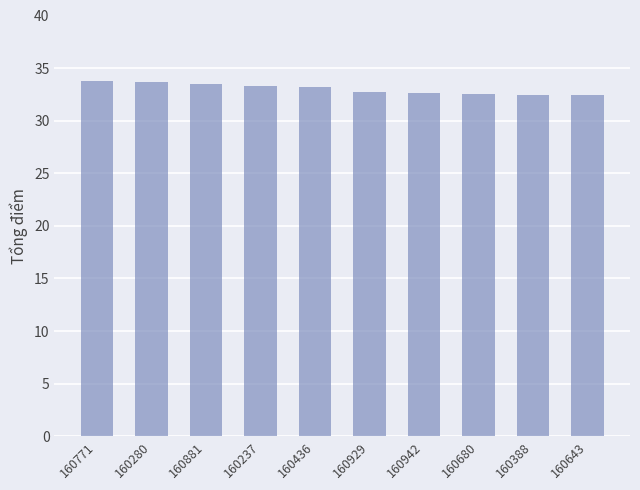

True or false: the data shows 14.6 at 160436.

False